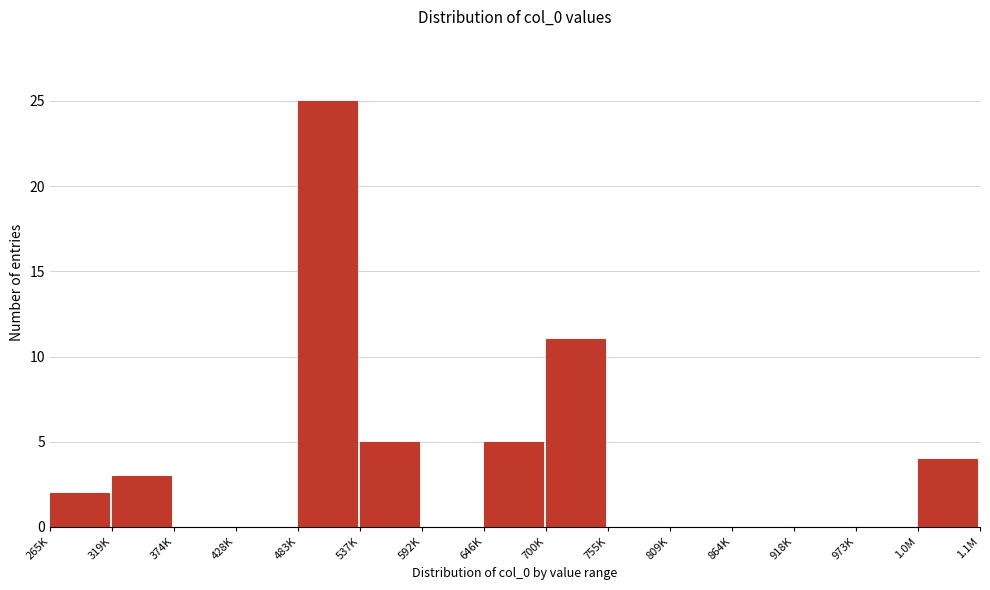

Reading right to left, transcribe all the data shown in this chart.

1.0M=4	973K=0	918K=0	864K=0	809K=0	755K=0	700K=11	646K=5	592K=0	537K=5	483K=25	428K=0	374K=0	319K=3	265K=2